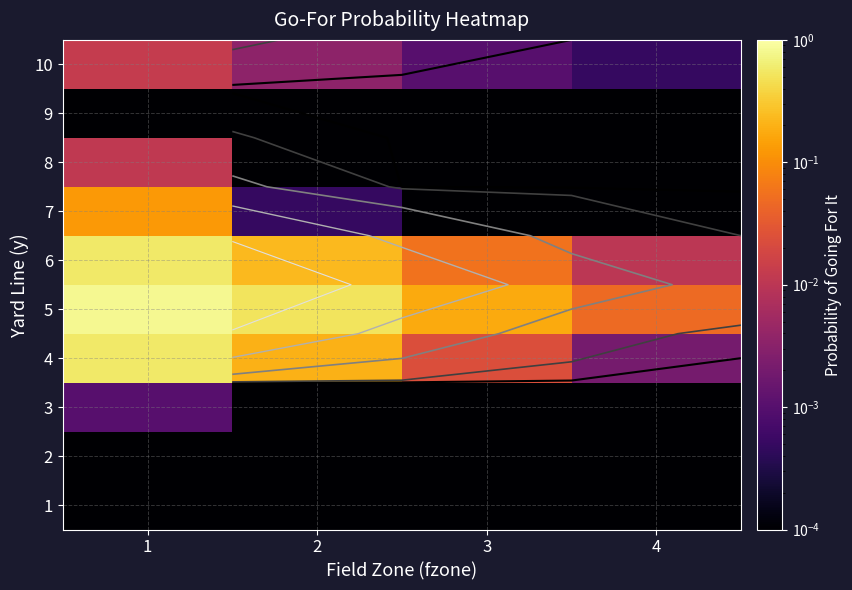

At how many categories does at least one series exceed 0?

4